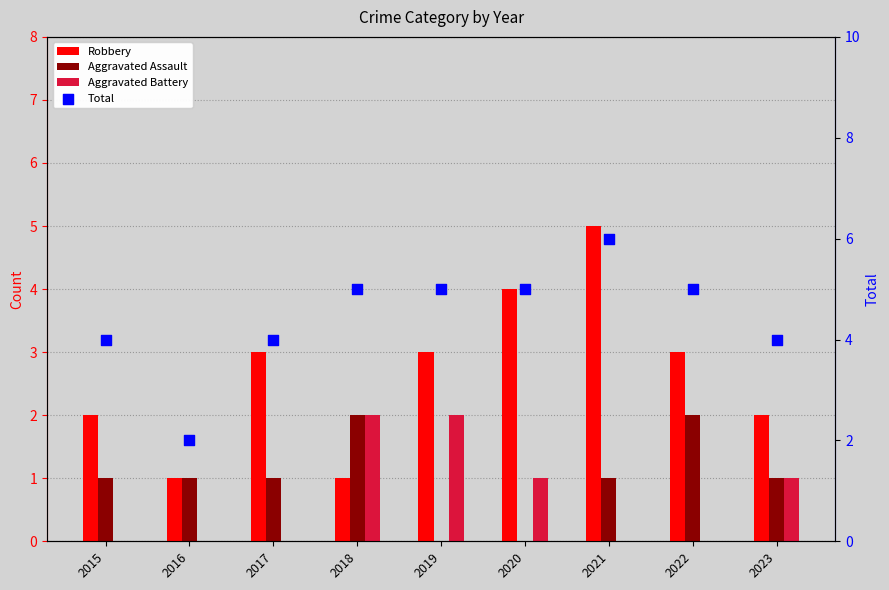

Which series contains the lowest Y value?

Aggravated Assault